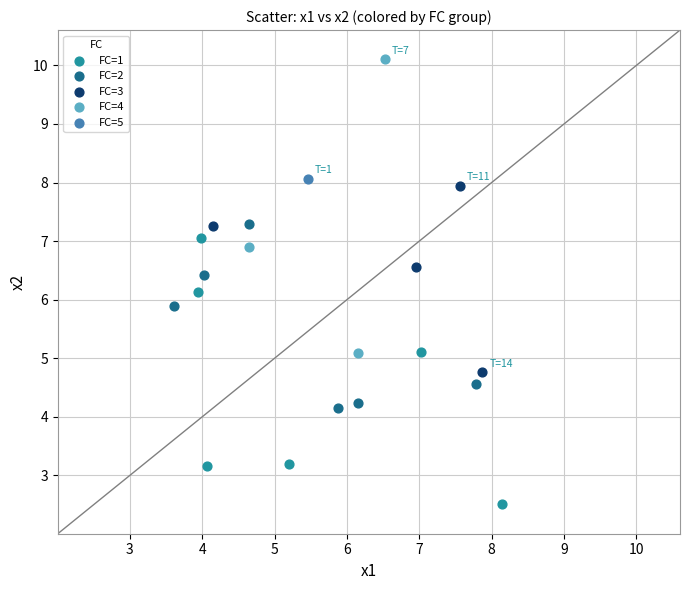

Which series reaches the minimum Y coordinate?

FC=1